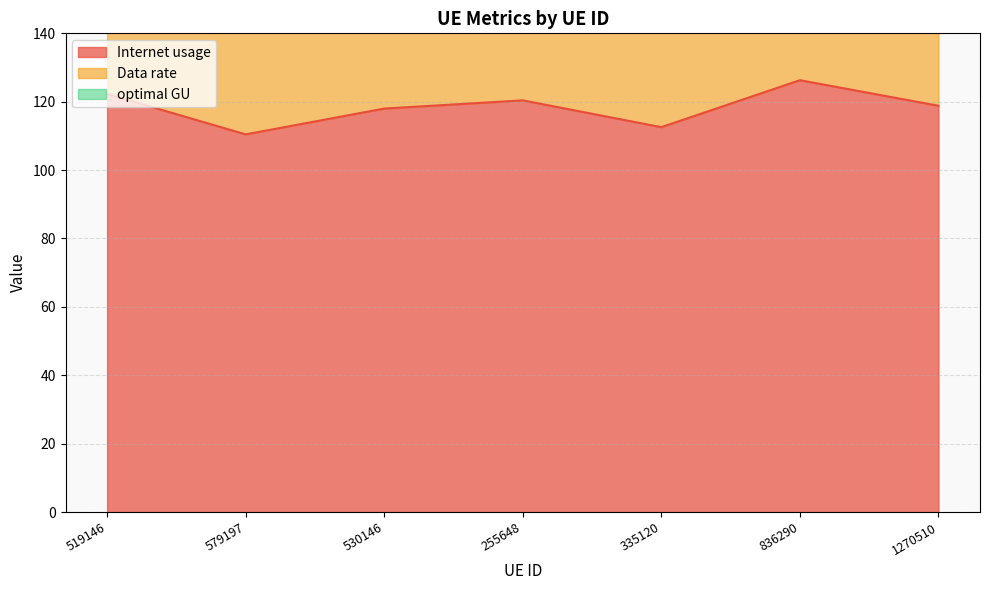

How many values in the Data rate series are below 159?

3